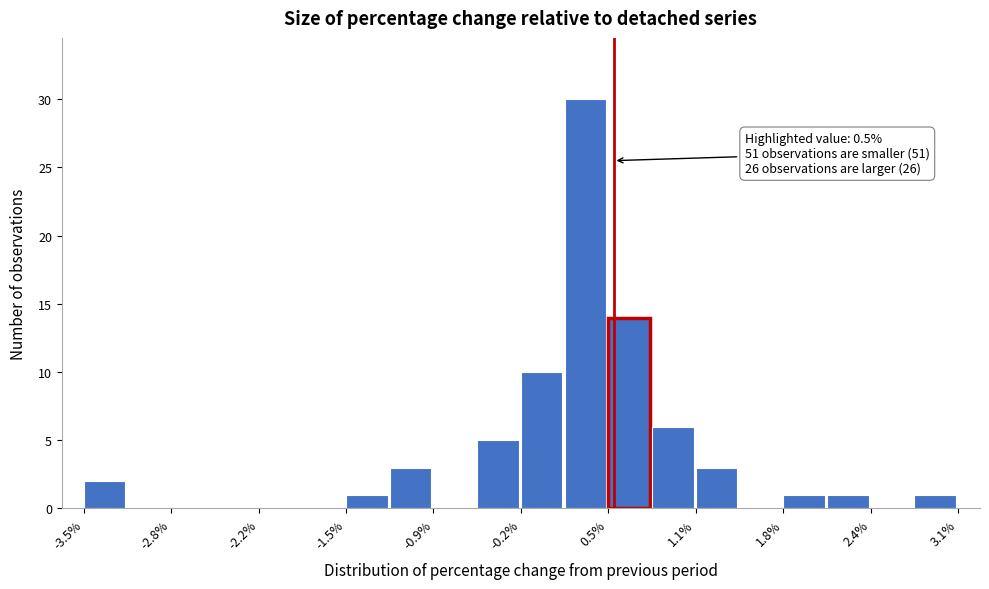

Around what value on the x-axis is the tallest bar? Give the approximate position of its centre, as read against the axis.

0.3